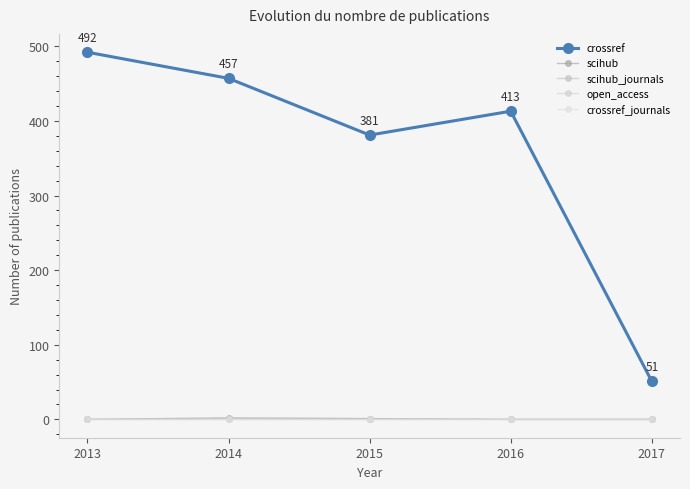

Where is the first local minimum for crossref?

2015